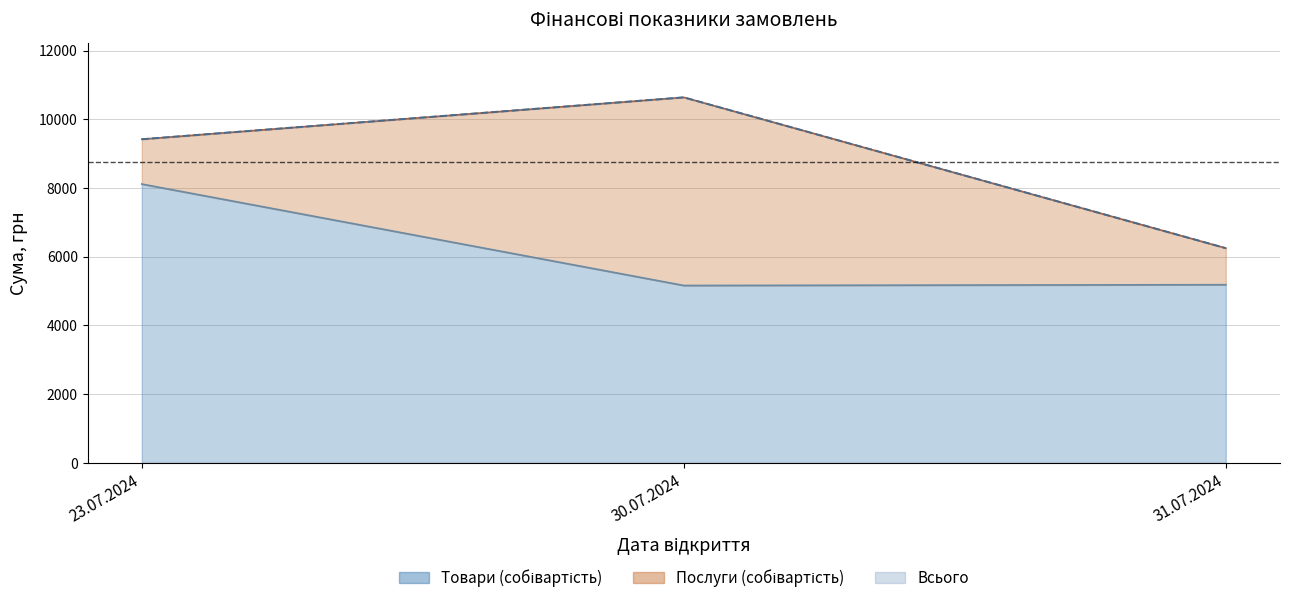

How many data points in Всього are above 9420?

2